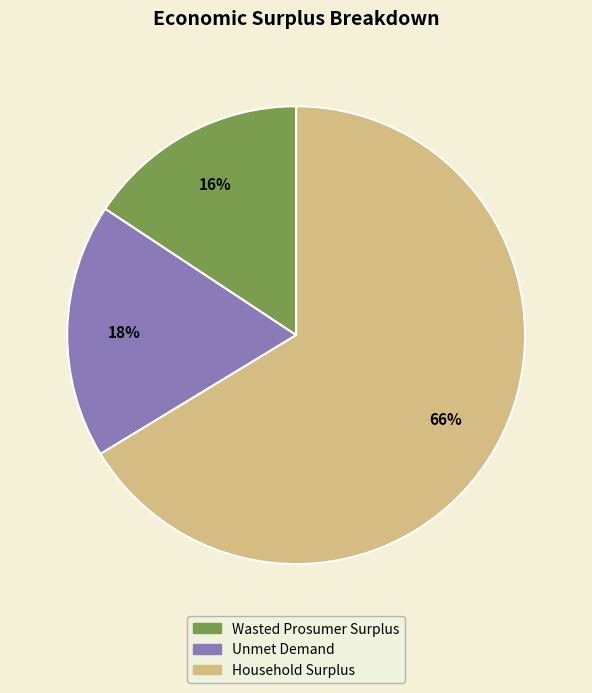

What is the largest slice in the pie chart?

Household Surplus